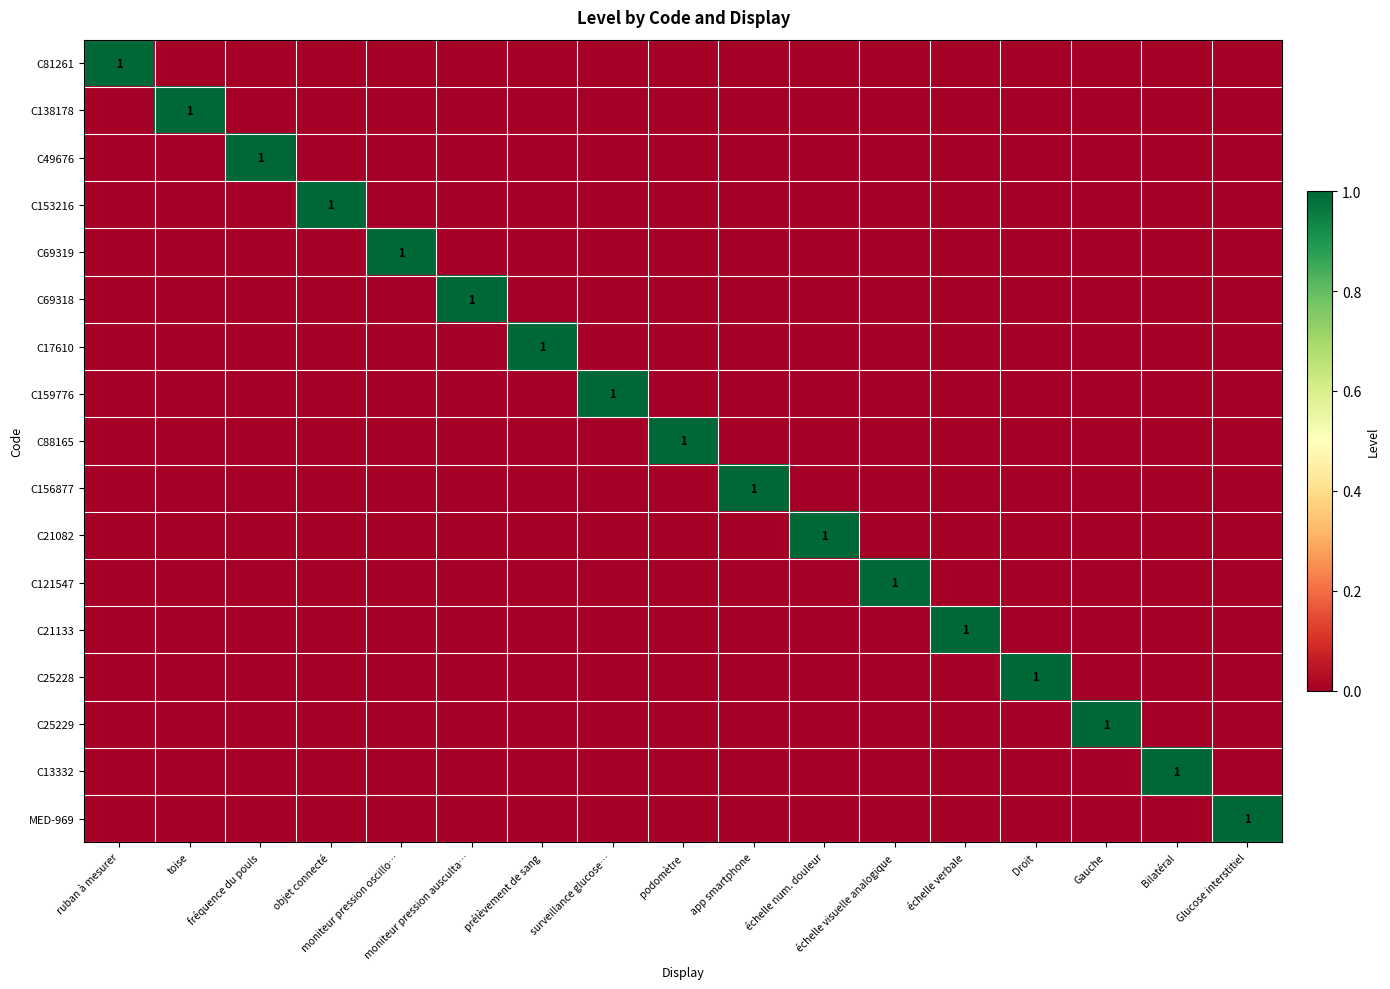

What is the greatest value displayed?

1